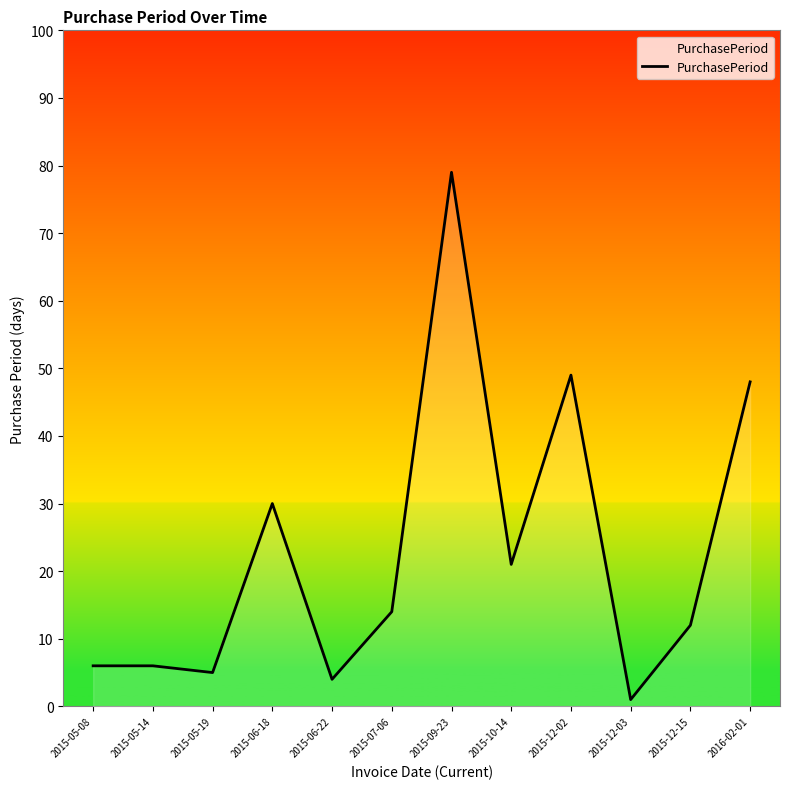

At which label is the value closest to 40?

2016-02-01